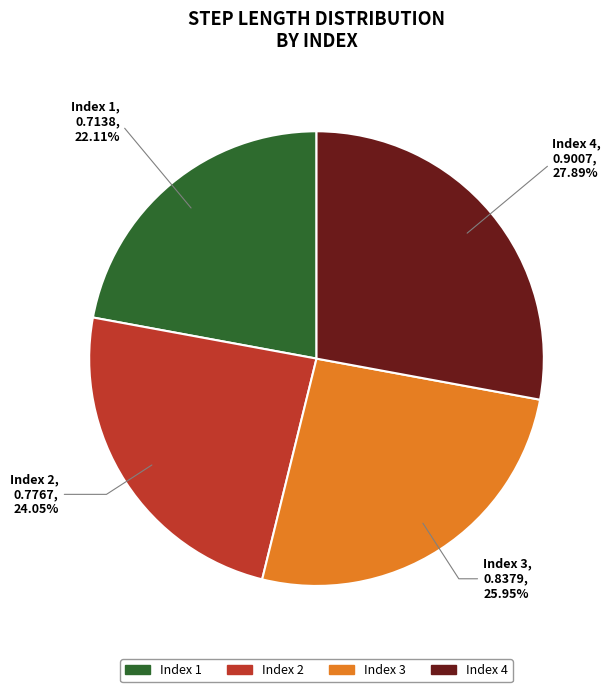

To the nearest percent, what is the difference between the largest and smallest slice percentages?

6%